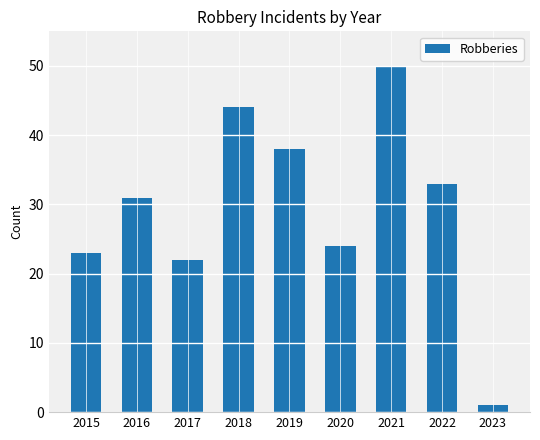

Reading left to right, what are all the values shown in this chart?

23	31	22	44	38	24	50	33	1